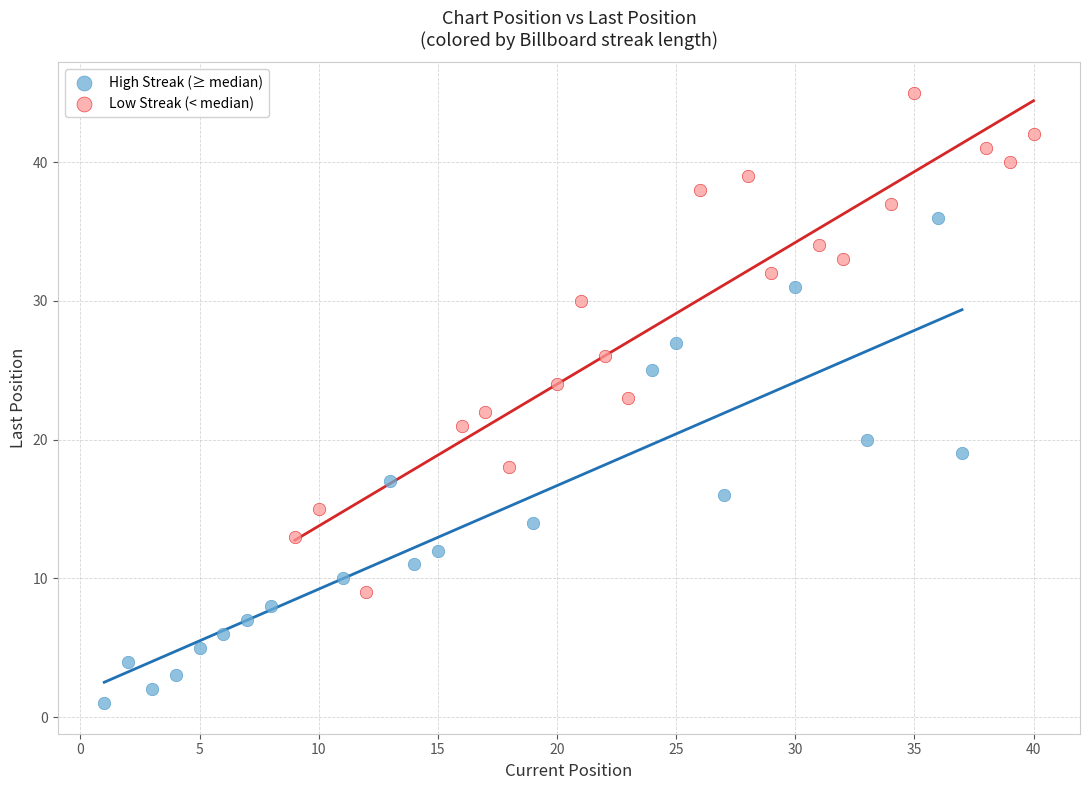

Which series reaches the minimum Y coordinate?

High Streak (≥ median)